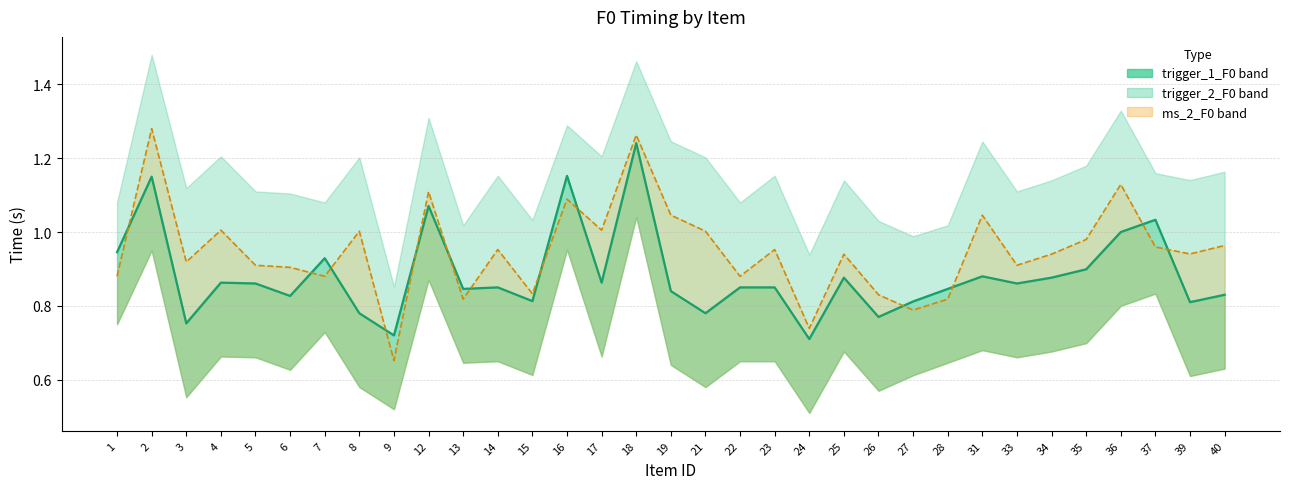

Which series has the widest spread of values?

ms_2_F0 line